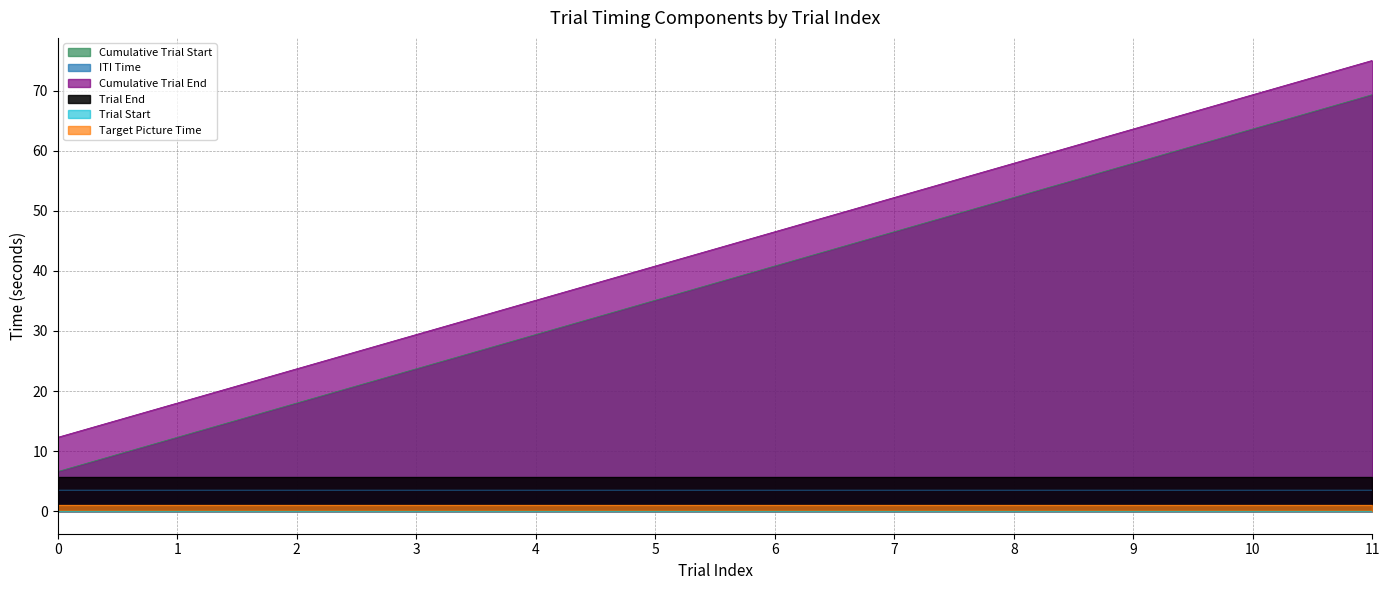

Rank the series at 6 from lowest to highest value.

Trial Start, Target Picture Time, ITI Time, Trial End, Cumulative Trial Start, Cumulative Trial End